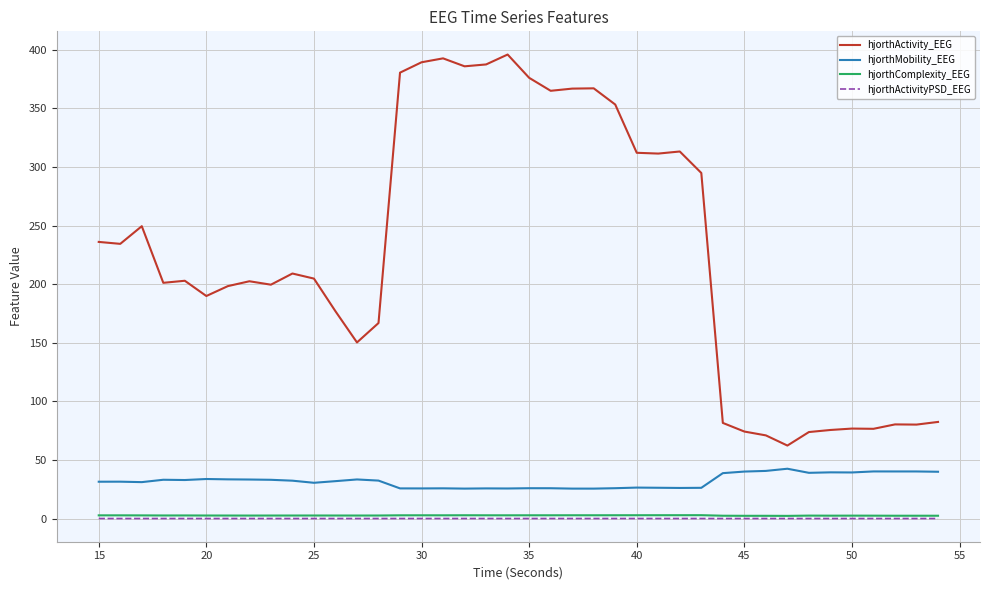

What is the maximum value shown in the chart?

395.9